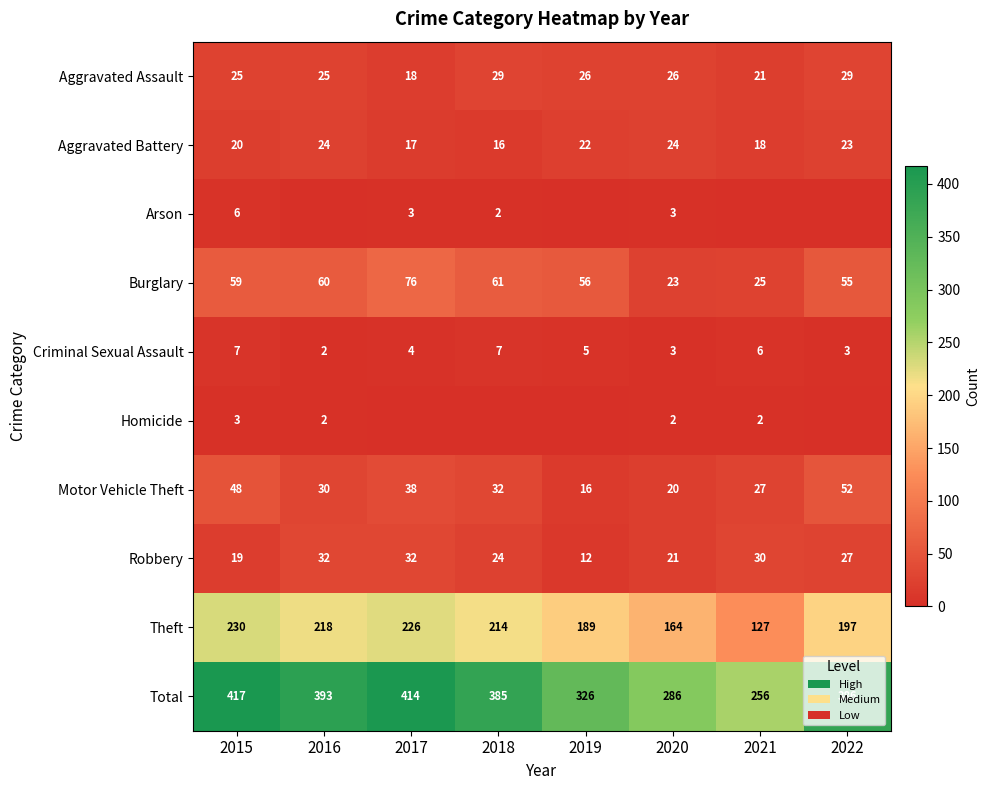

Count the number of data series in this chart.

10